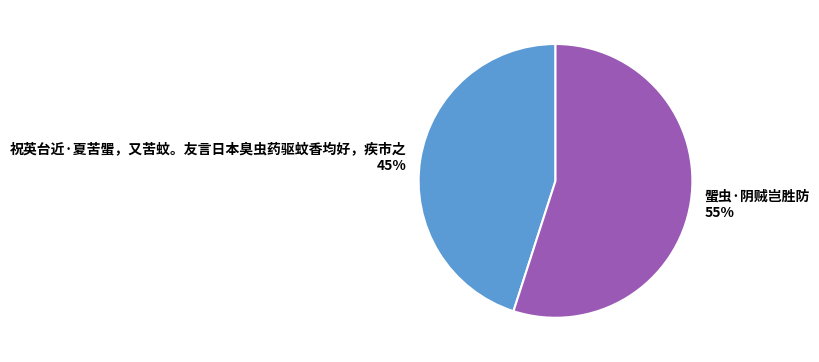

Do 蜰虫·阴贼岂胜防 and 祝英台近·夏苦蜰，又苦蚊。友言日本臭虫药驱蚊香均好，疾市之 together represent more than half of the pie?

Yes